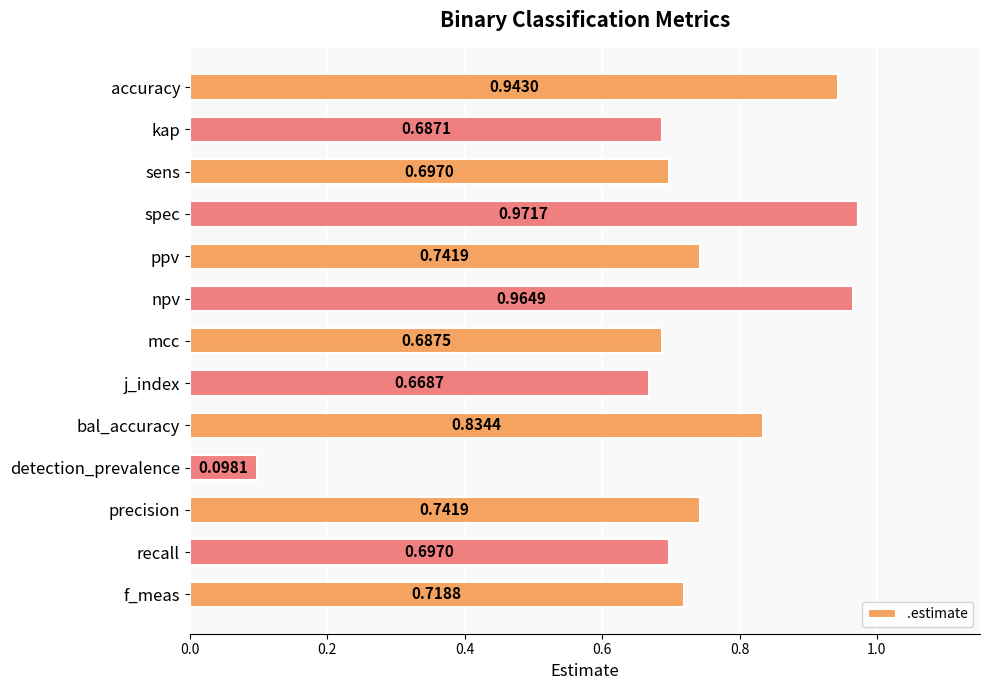

What is the label of the 1st bar from the top?

accuracy